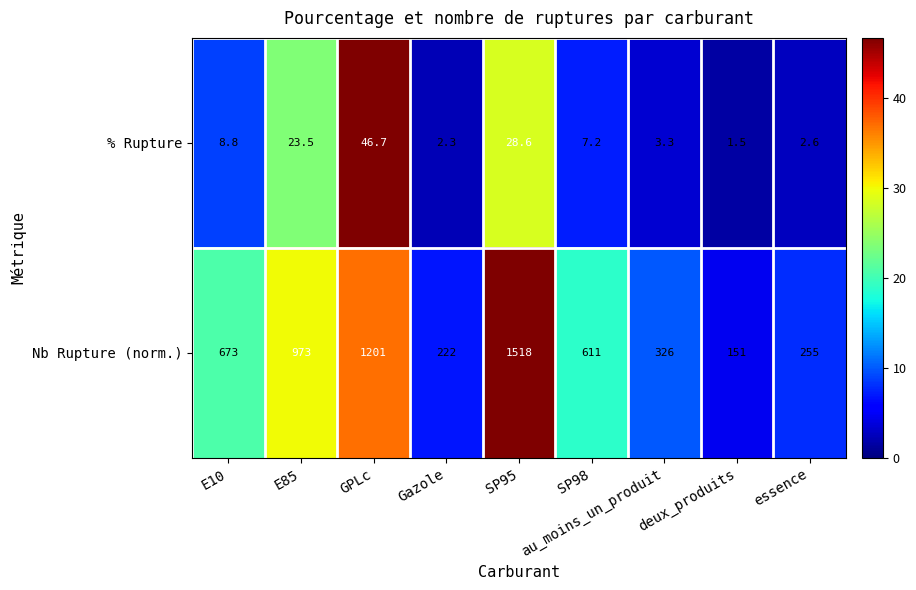

What value does the % Rupture series have at E85?

23.5